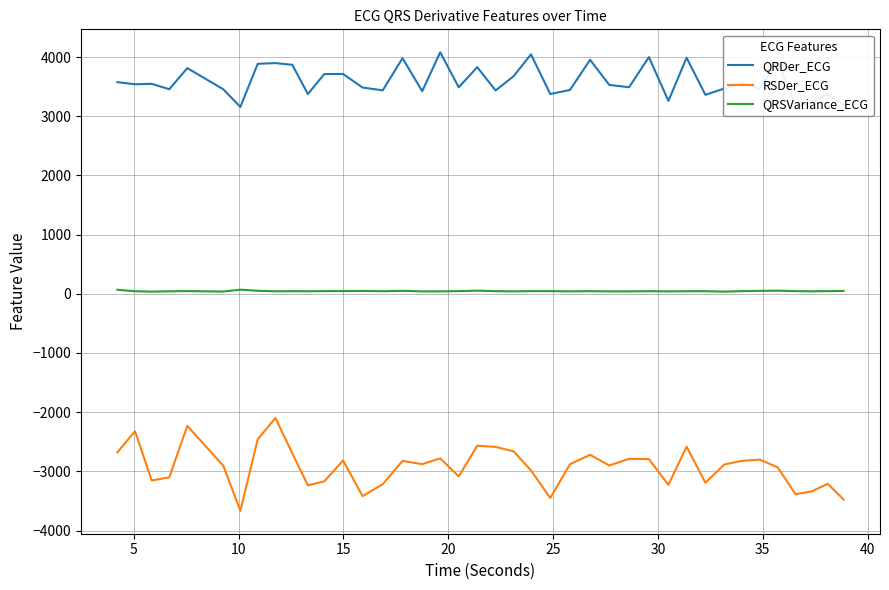

True or false: QRSVariance_ECG and RSDer_ECG intersect in this chart.

False